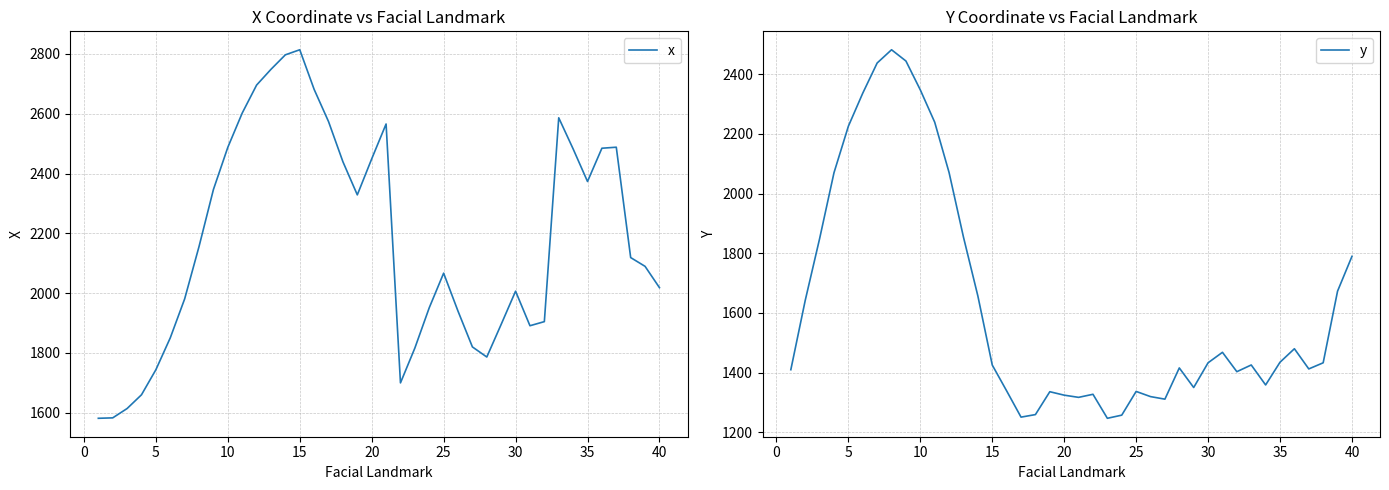

Is the value of x at 14 greater than the value of y at 37?

Yes